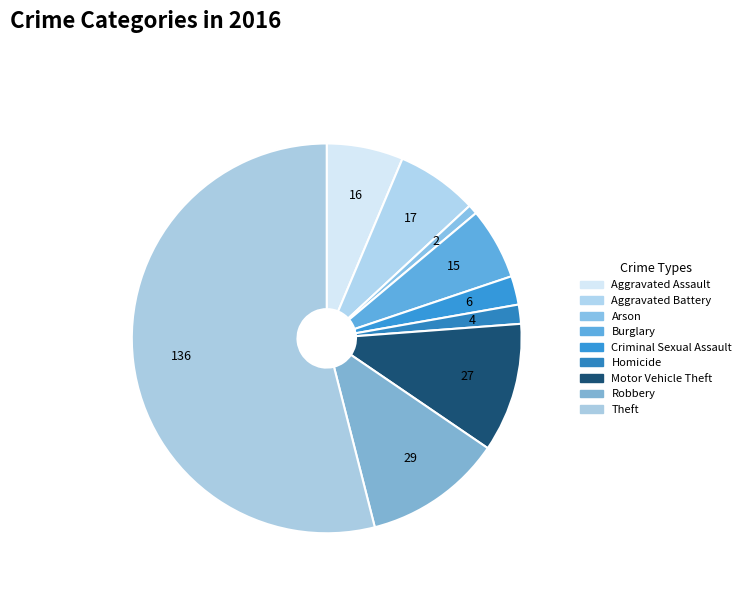

To the nearest percent, what portion does Burglary represent?

6%